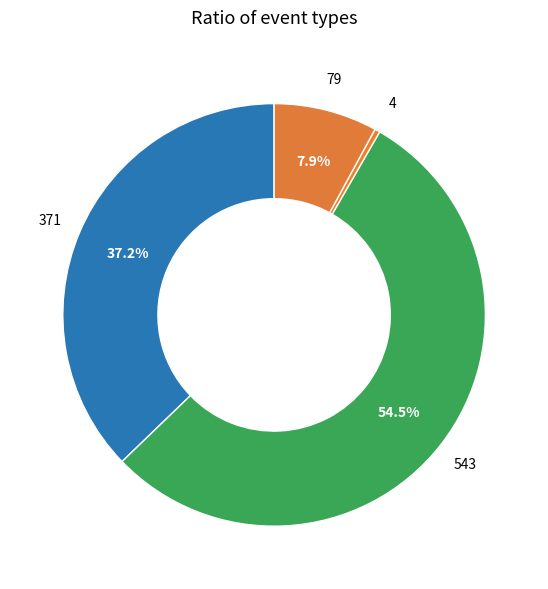

Which category has the biggest portion of the pie?

injuring